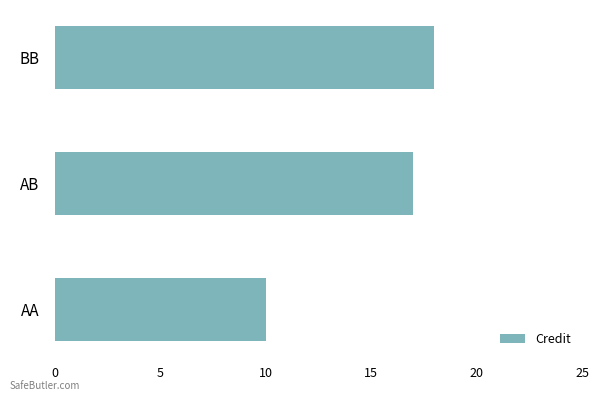

How many data points does each series have?

3